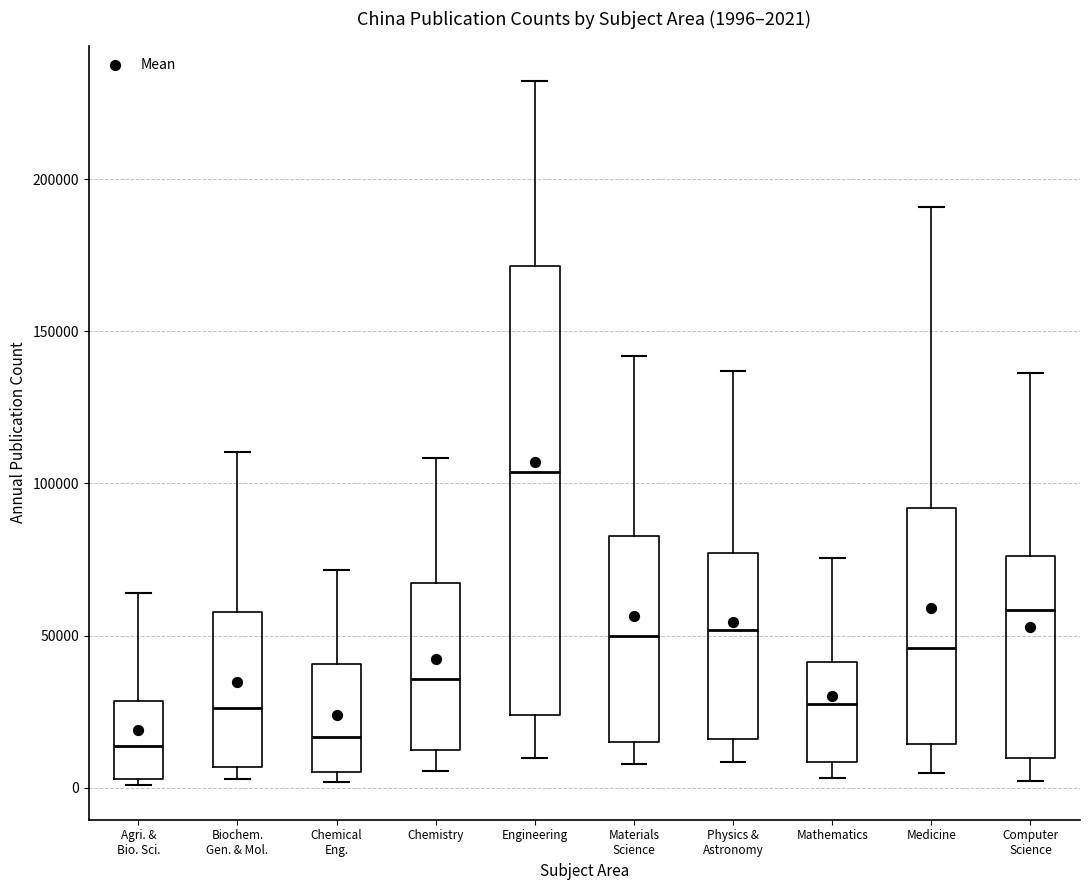

Which box is the tallest, from its lower edge to its upper edge?

Engineering